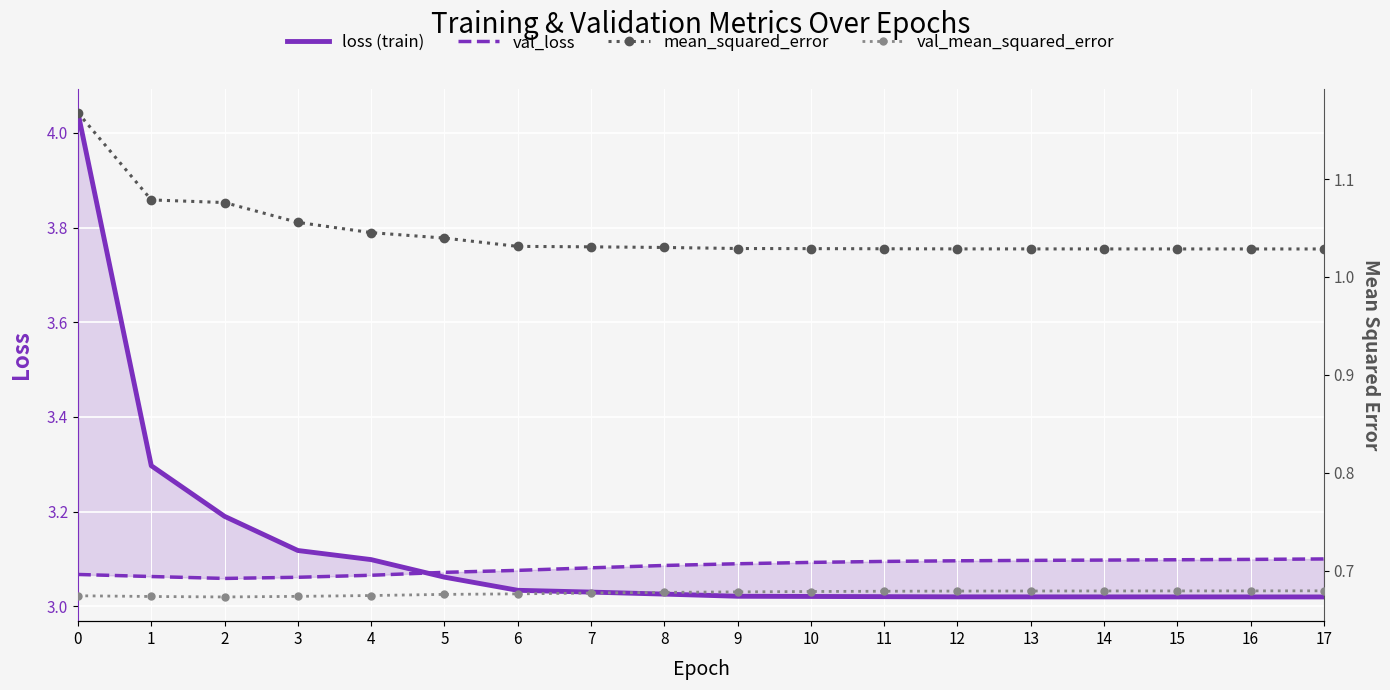

True or false: mean_squared_error and loss (train) cross at least once.

False